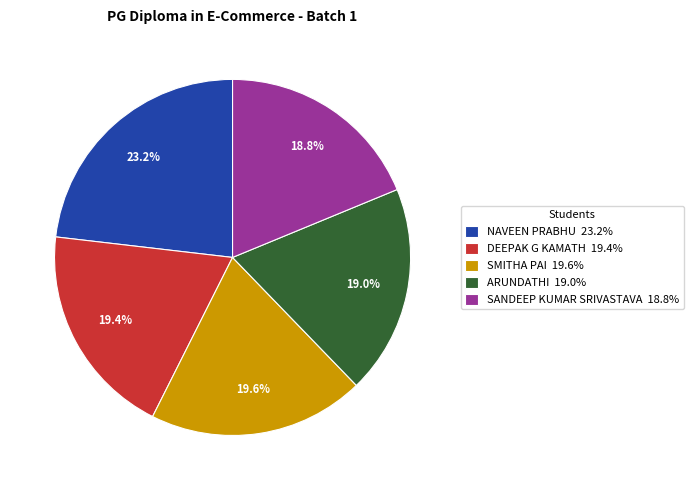

To the nearest percent, what portion does DEEPAK G KAMATH represent?

19%